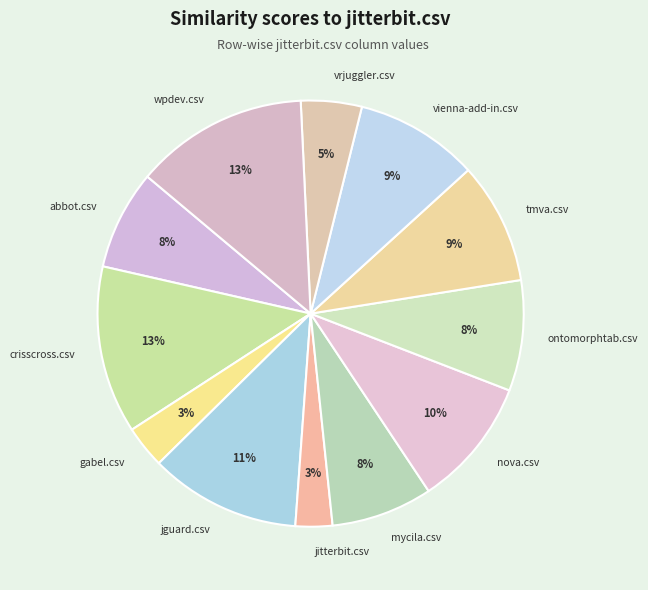

Which has a higher value, gabel.csv or abbot.csv?

abbot.csv